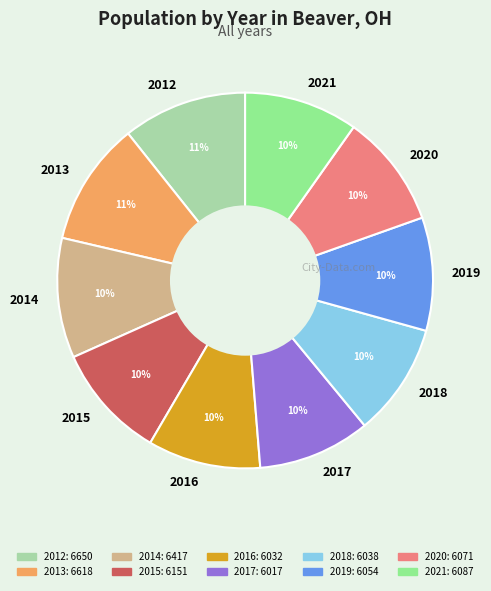

Do 2019 and 2017 together represent more than half of the pie?

No